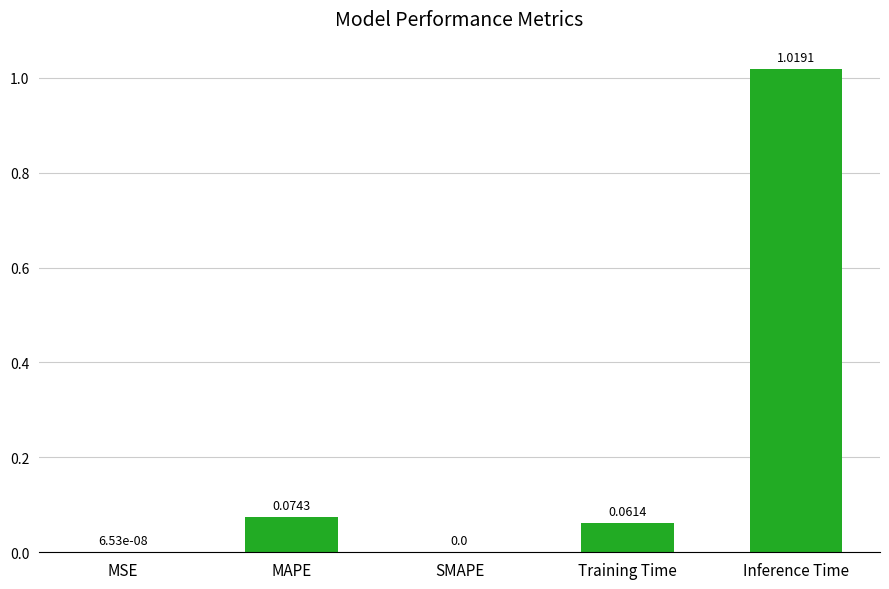

At which category does the chart reach its peak across all series?

Inference Time